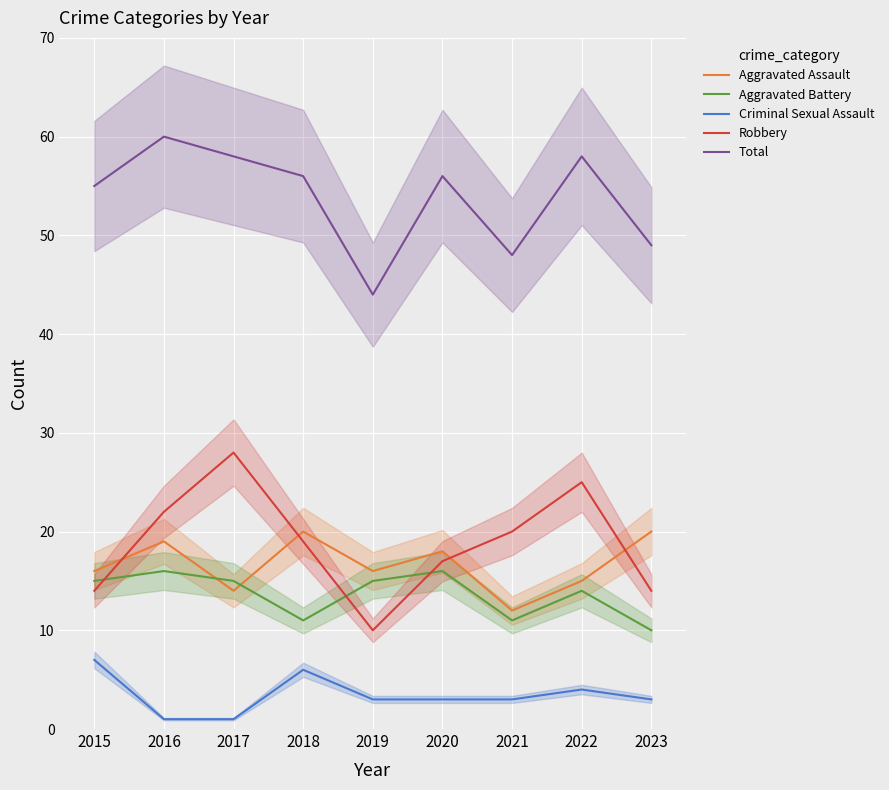

How many interior local valleys does the Robbery series have?

1